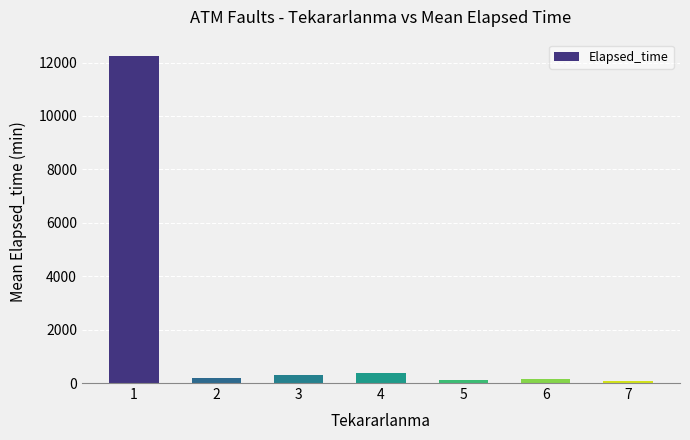

What is the value of the 2nd bar from the left?

198.6